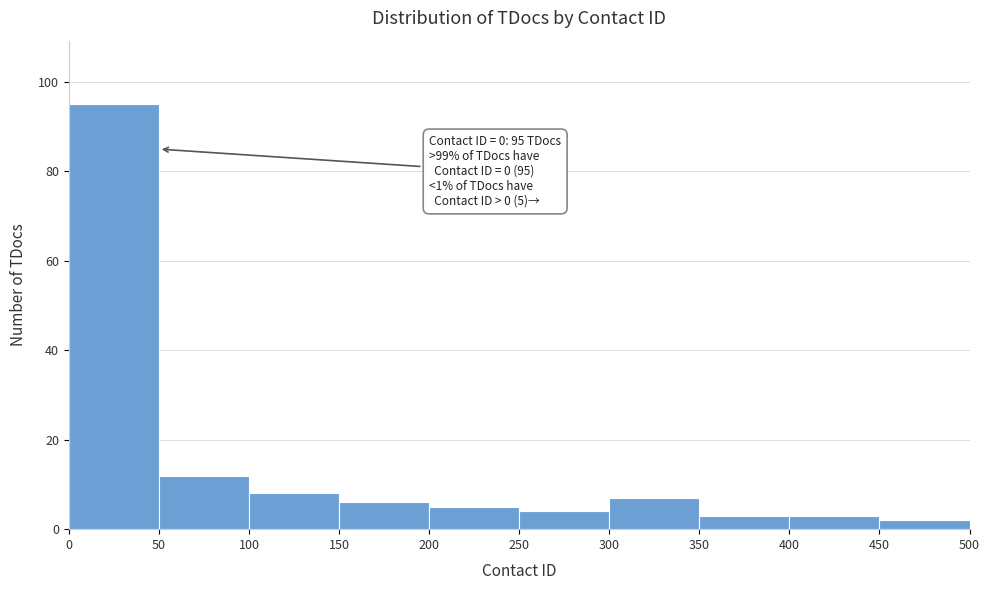

Which range on the x-axis has the tallest bar?

0 to 50